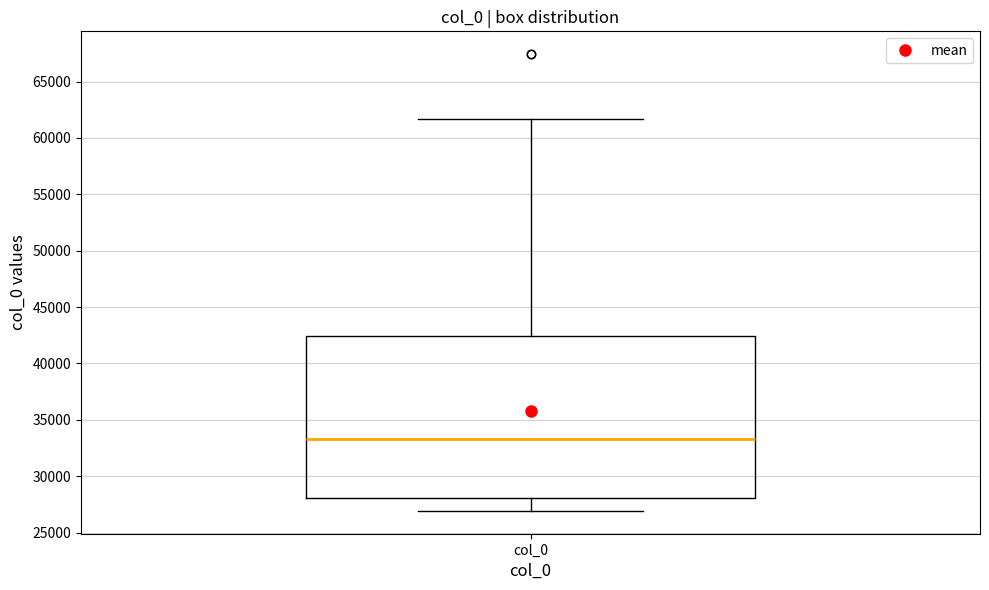

Where does the median line of the box for col_0 sit on the y-axis? The values are not printed on the chart, so give them approximately, as read against the axis.

33500